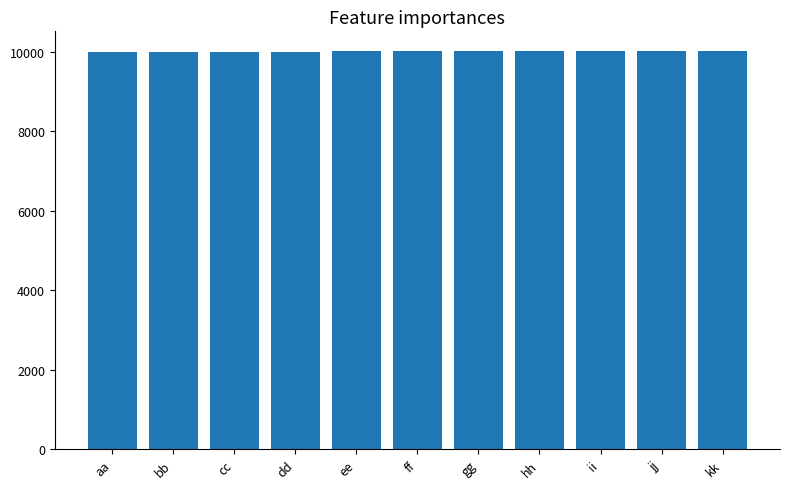

What is the maximum value shown in the chart?

10010